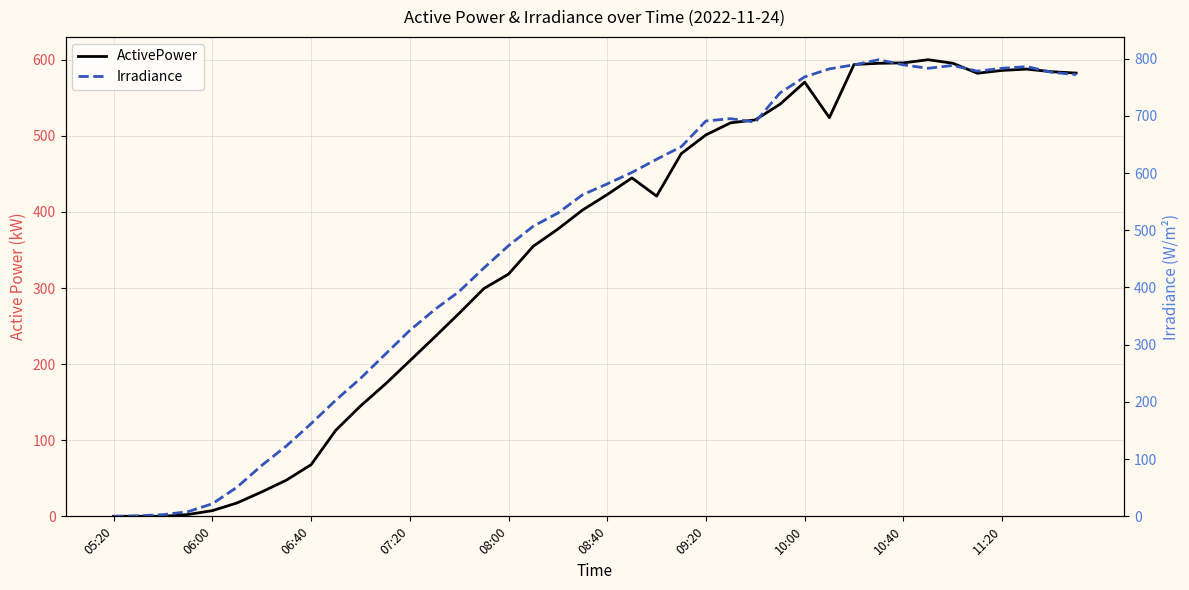

At which category does the chart reach its minimum across all series?

05:20